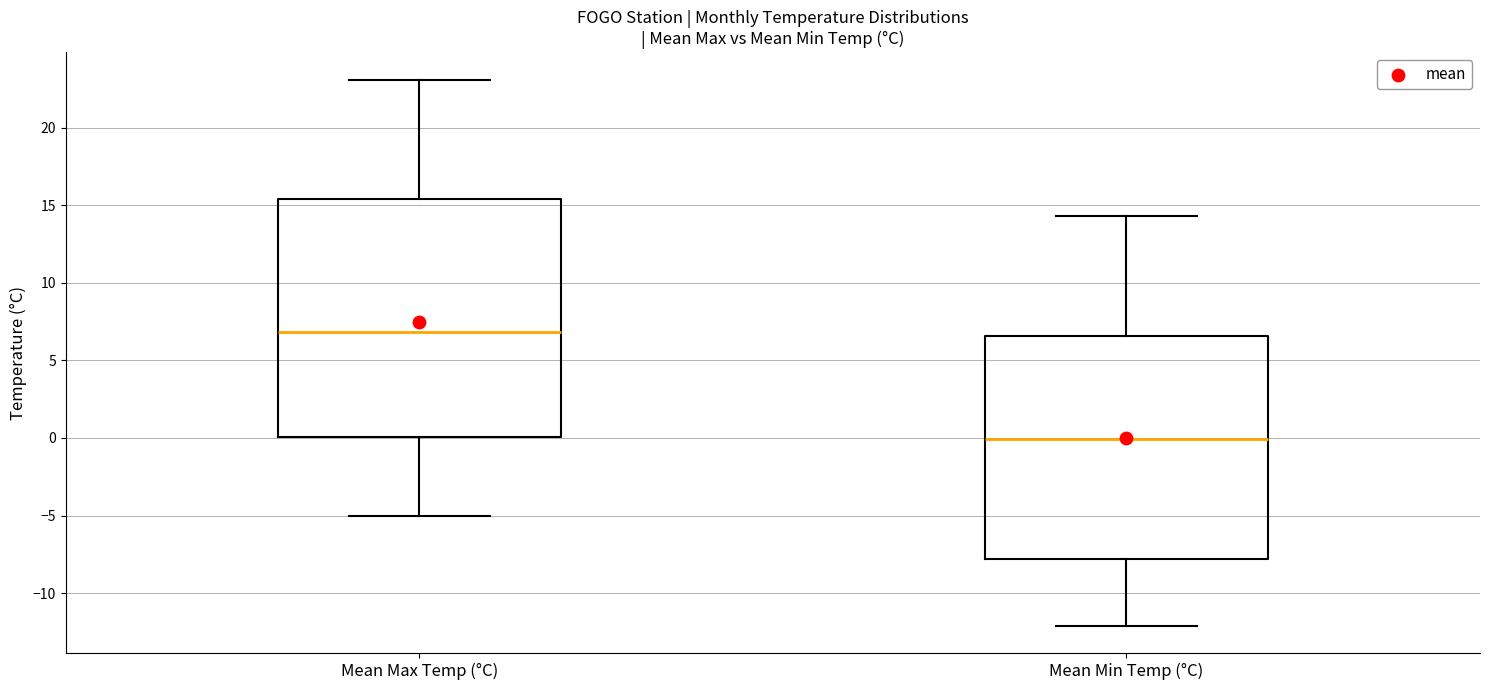

Reading left to right, read every box against the y-axis: the position of its median line, the range the box covers, and the ends of its whiskers. The values are not printed on the chart, so give them approximately, as read against the axis.

Mean Max Temp (°C): median 7.0, box 0.0 to 15.5, whiskers -5.0 to 23.0
Mean Min Temp (°C): median 0.0, box -8.0 to 6.5, whiskers -12.0 to 14.5